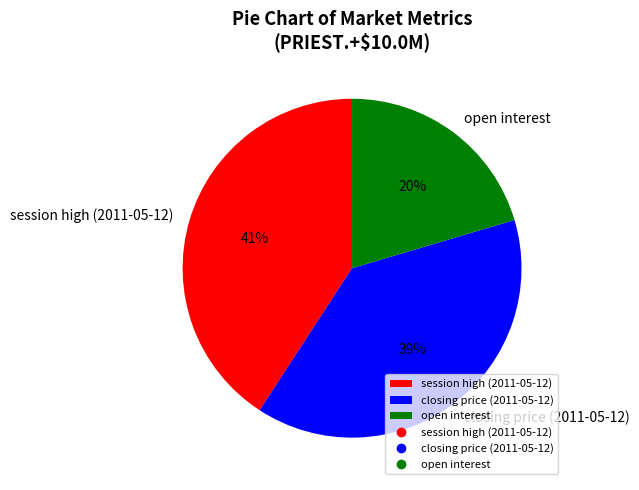

Does any single category account for the majority?

No